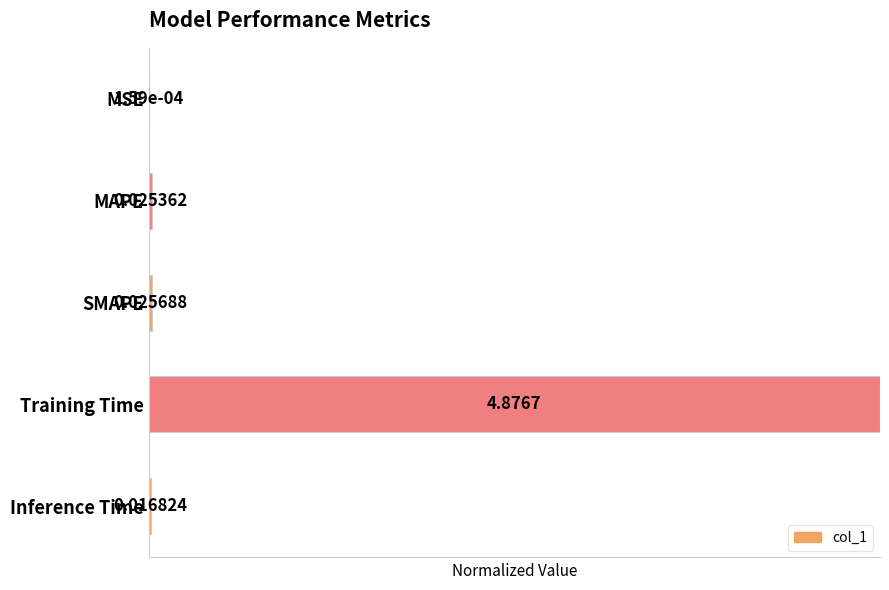

How many series are shown in this chart?

1